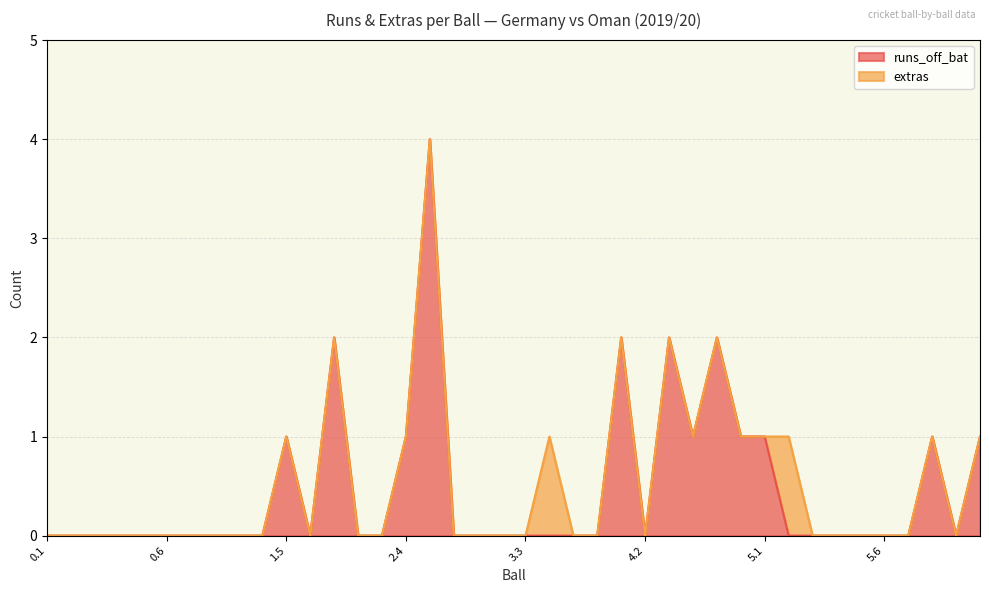

What is the maximum value shown in the chart?

4